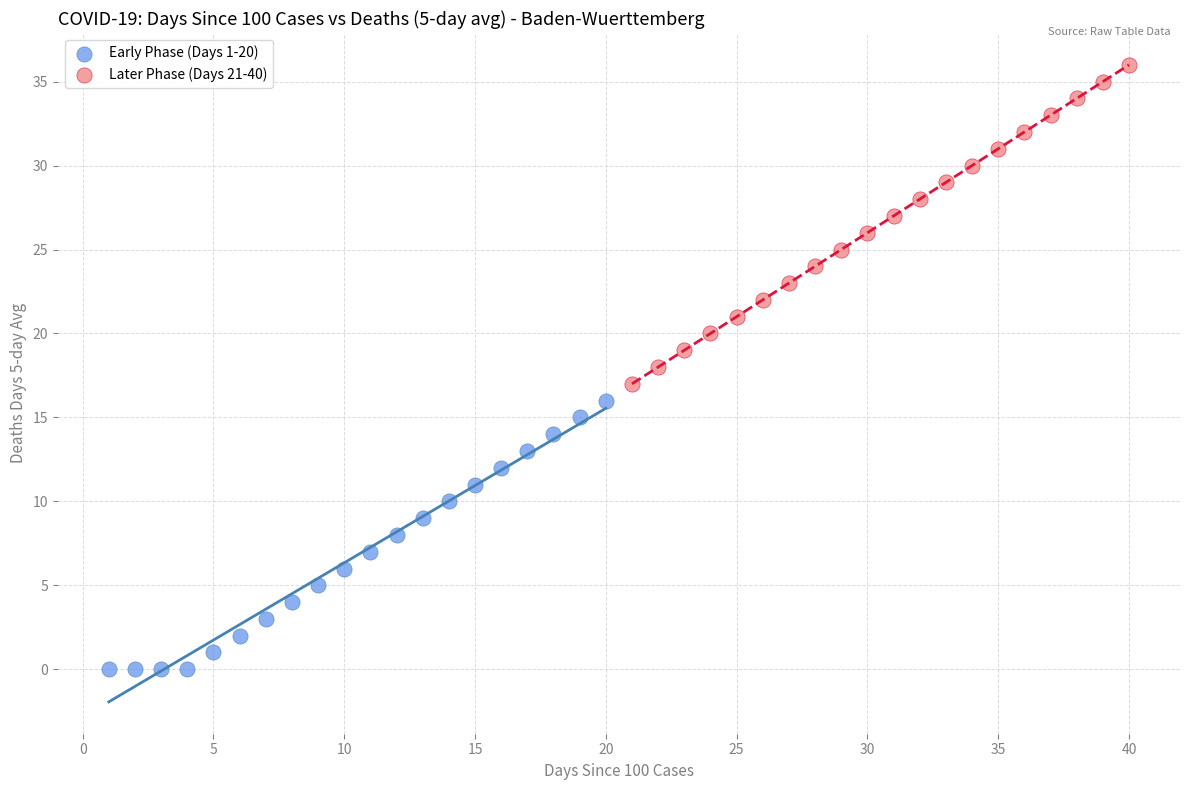

Which series contains the lowest Y value?

Early Phase (Days 1-20)